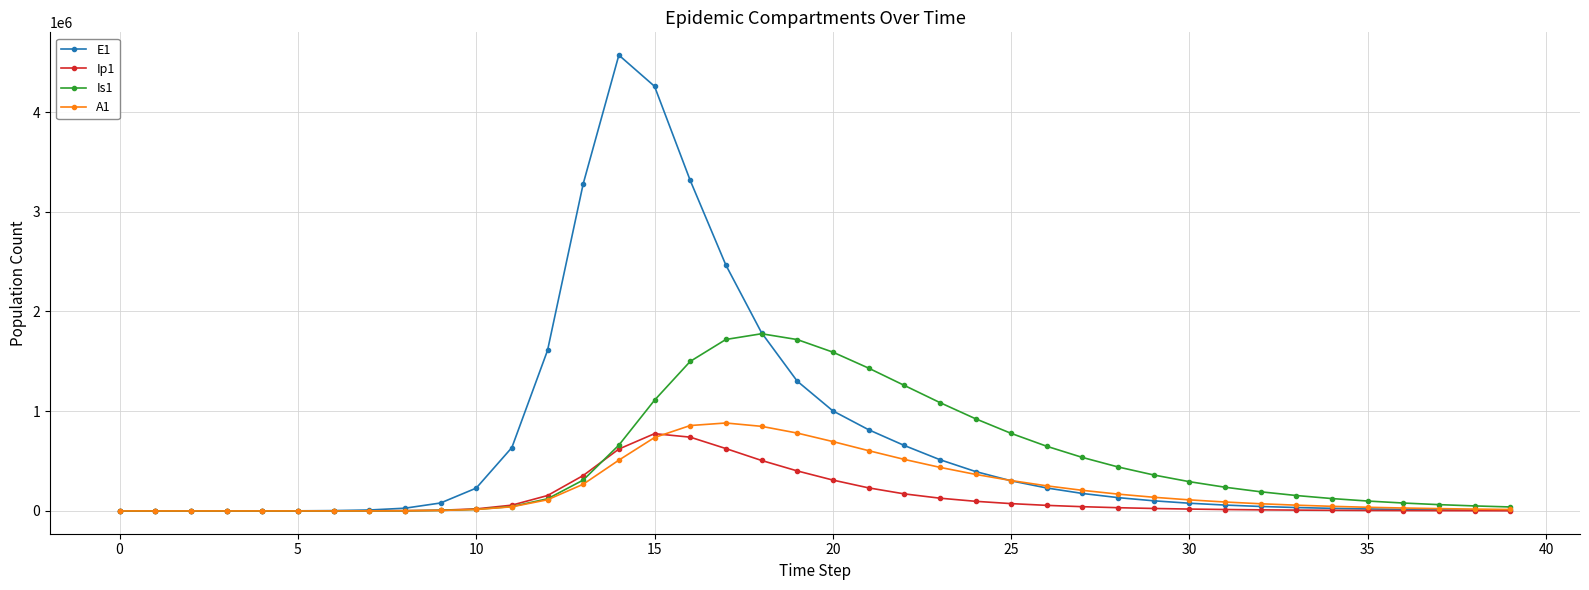

Which series has the largest range (max minus min)?

E1